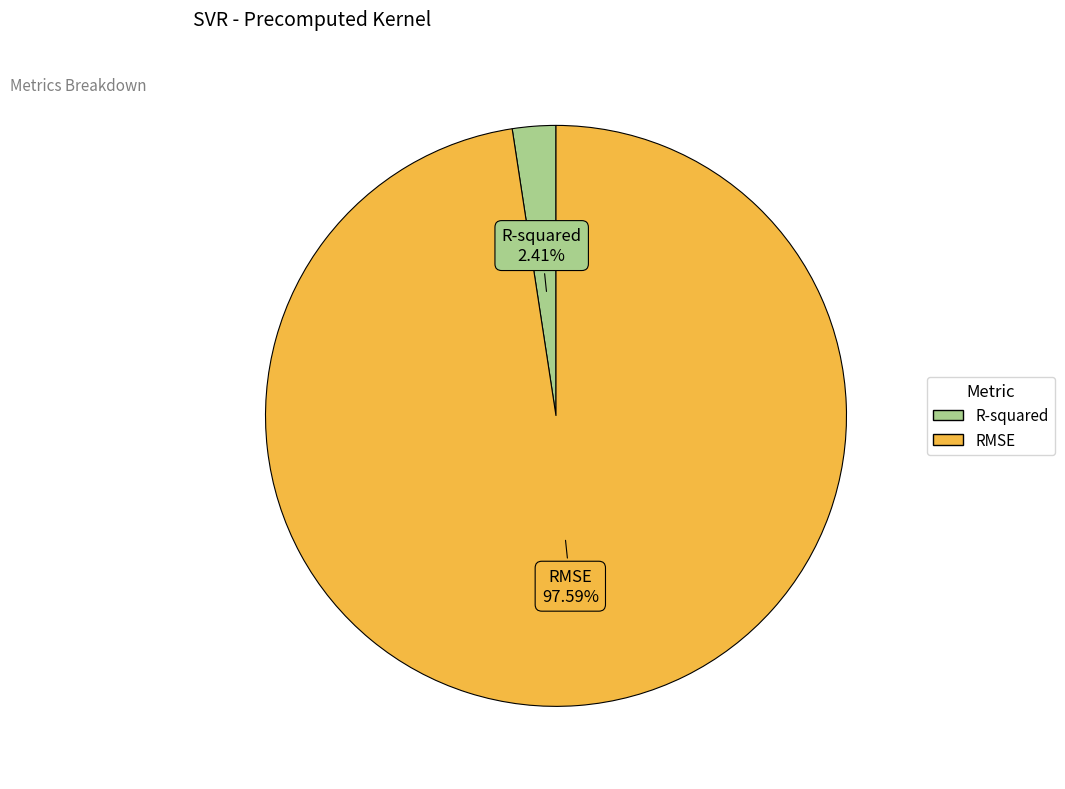

Which category has the smallest portion of the pie?

R-squared